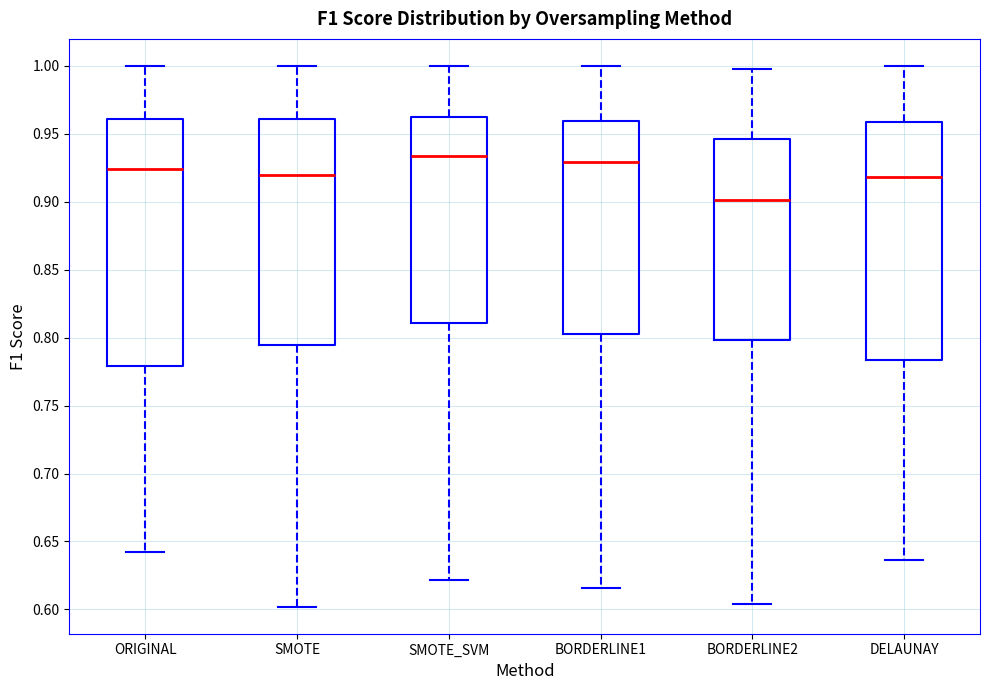

Which box has the lowest median line?

BORDERLINE2